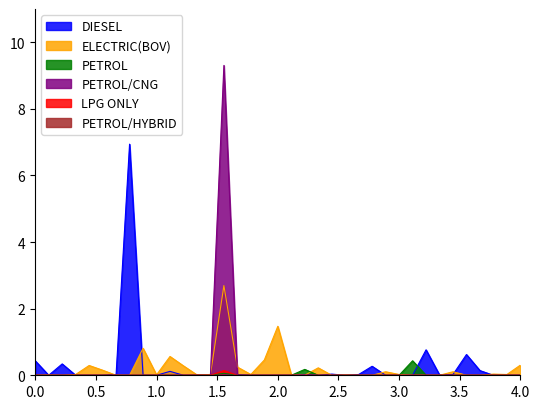

What is the difference between the maximum and minimum values in the PETROL series?

0.4